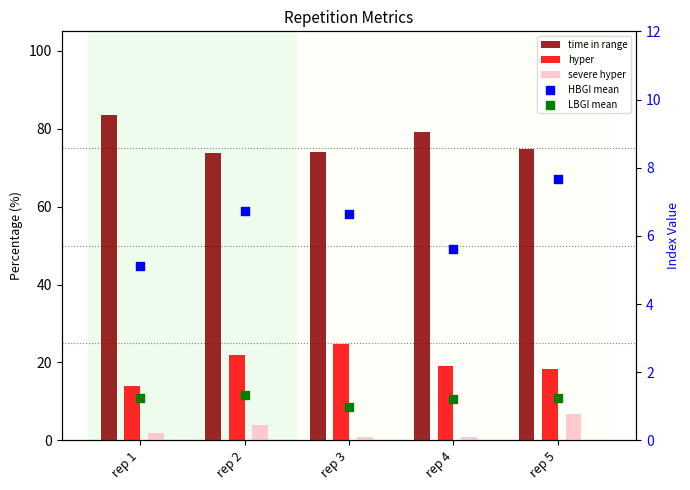

At which category is the sum across all series the highest?

rep 5